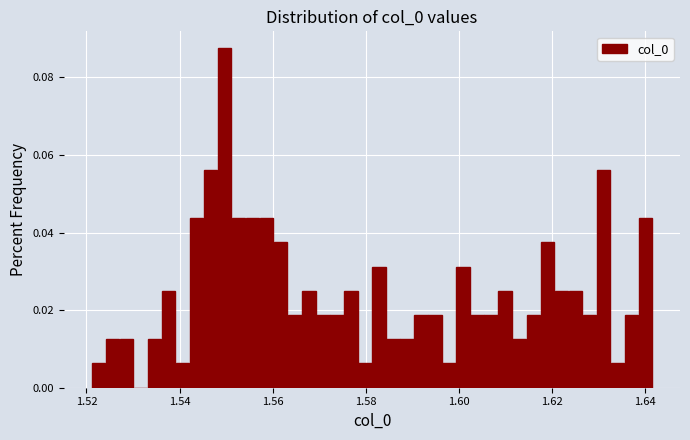

Around what value on the x-axis is the tallest bar? Give the approximate position of its centre, as read against the axis.

1.550